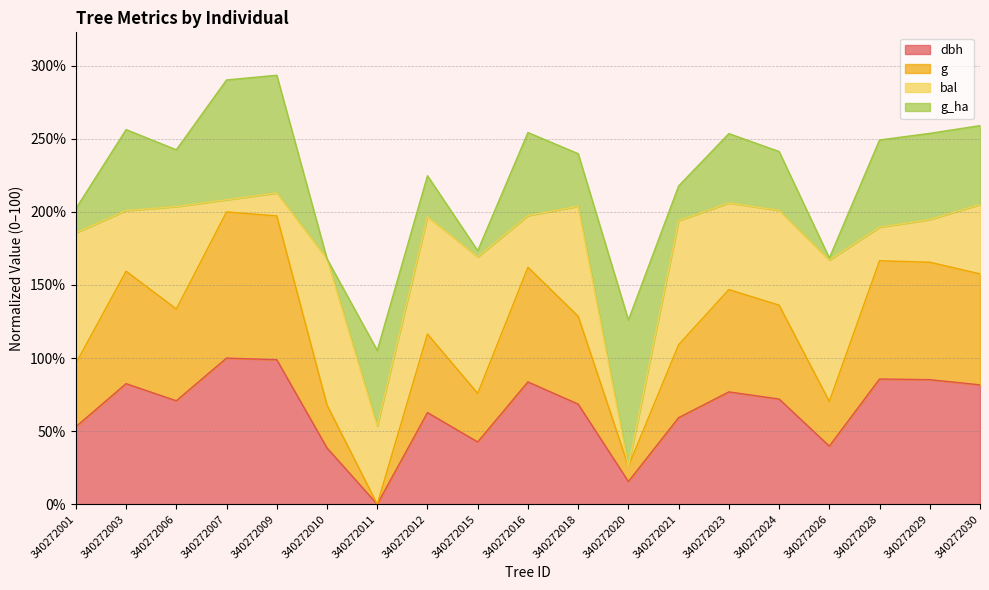

Which series has the widest spread of values?

g